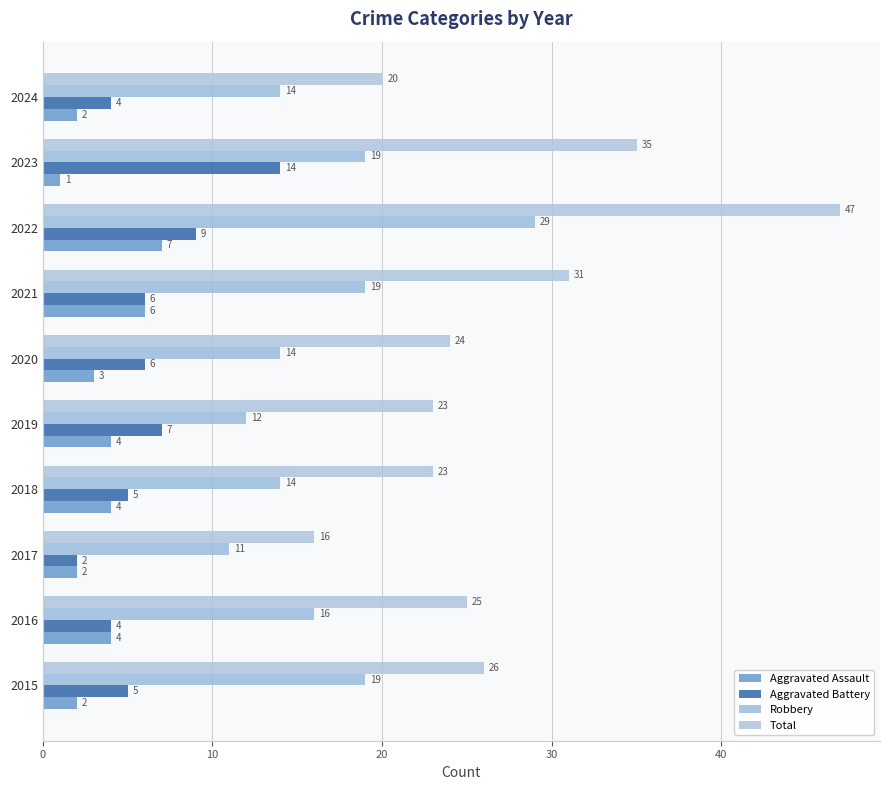

What is the average value of the Aggravated Battery series?

6